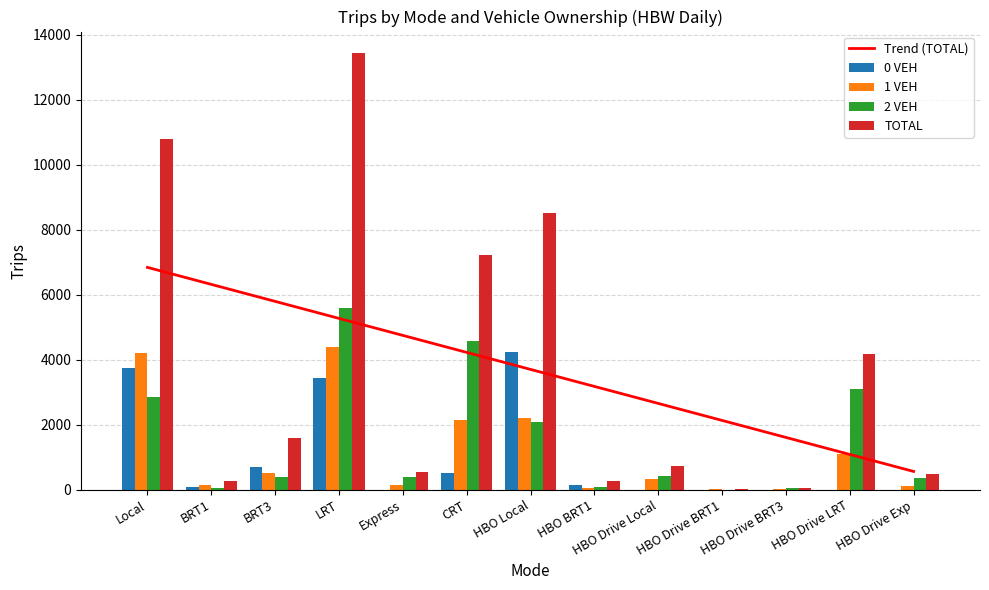

At which category is the sum across all series the highest?

LRT